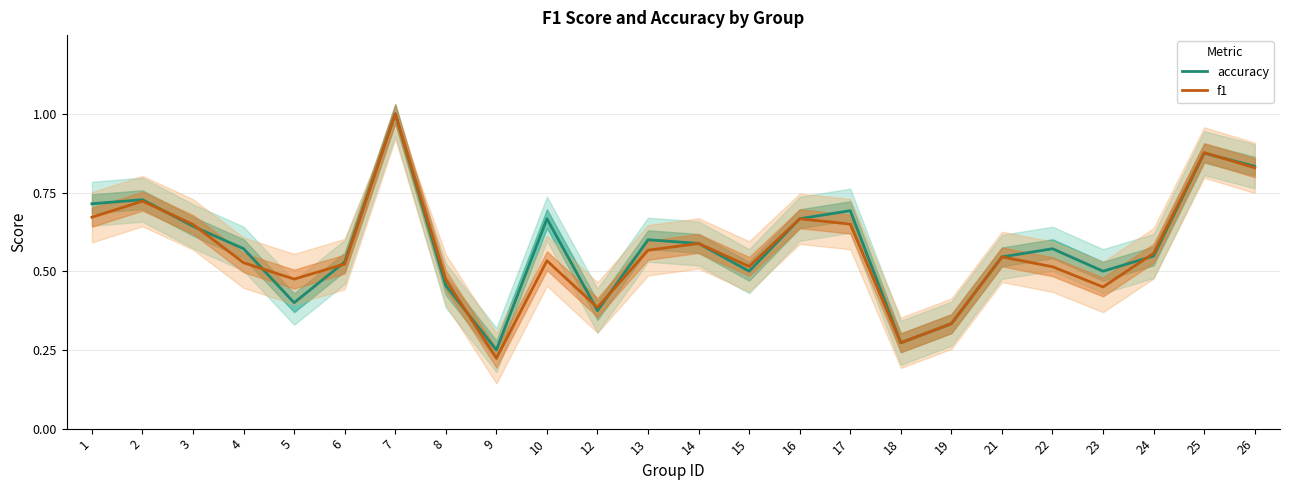

Reading left to right, what are all the values shown in this chart?

accuracy: 0.7	0.7	0.6	0.6	0.4	0.5	1.0	0.5	0.2	0.7	0.4	0.6	0.6	0.5	0.7	0.7	0.3	0.3	0.5	0.6	0.5	0.5	0.9	0.8
f1: 0.7	0.7	0.6	0.5	0.5	0.5	1.0	0.5	0.2	0.5	0.4	0.6	0.6	0.5	0.7	0.6	0.3	0.3	0.5	0.5	0.5	0.6	0.9	0.8